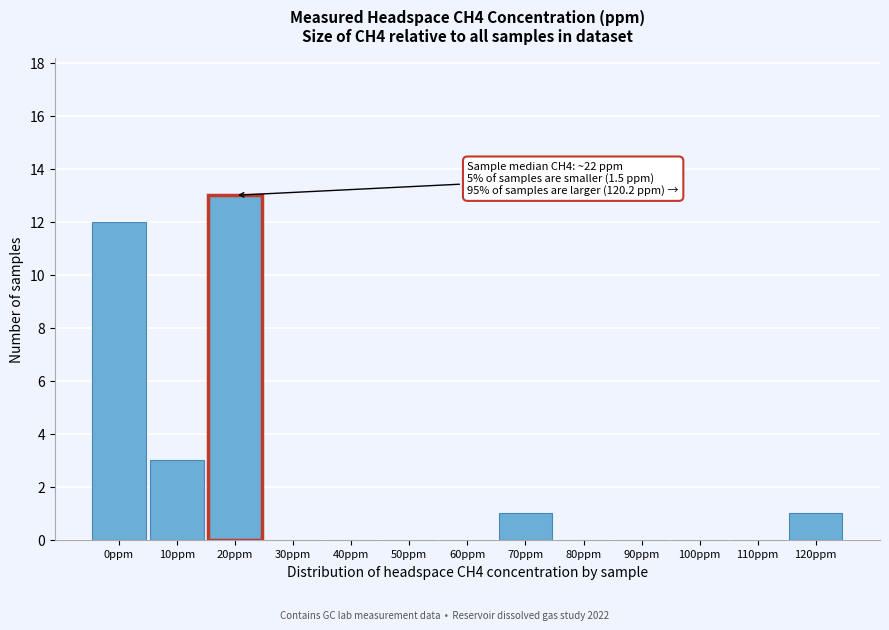

Reading right to left, what are all the values shown in this chart?

120ppm=1	110ppm=0	100ppm=0	90ppm=0	80ppm=0	70ppm=1	60ppm=0	50ppm=0	40ppm=0	30ppm=0	20ppm=13	10ppm=3	0ppm=12